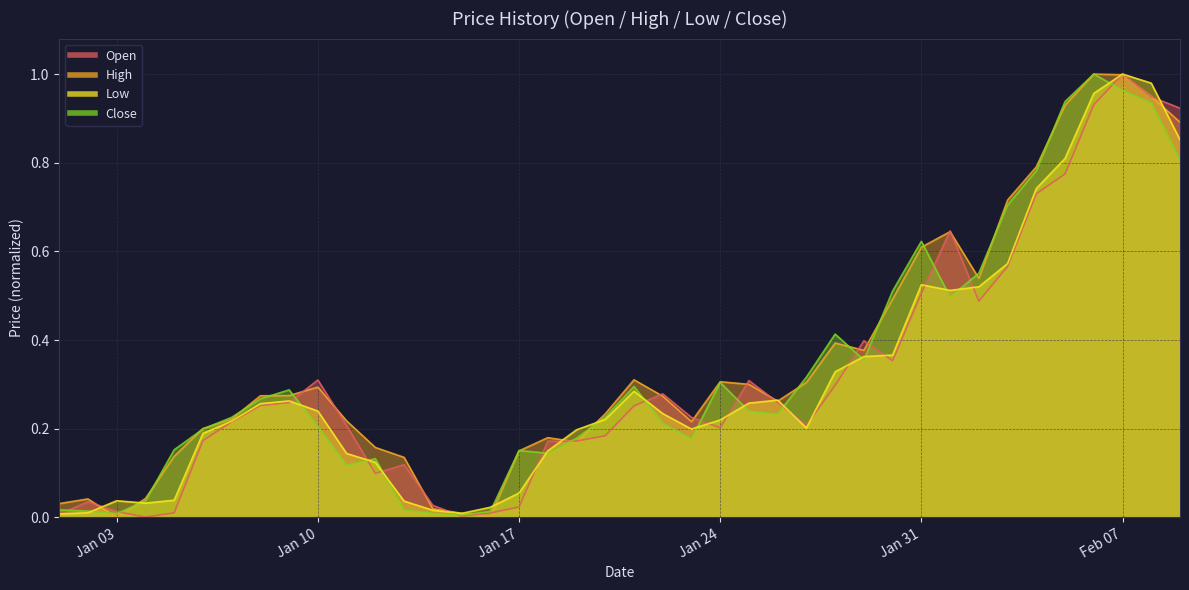

What is the average value of the Open series?

0.3